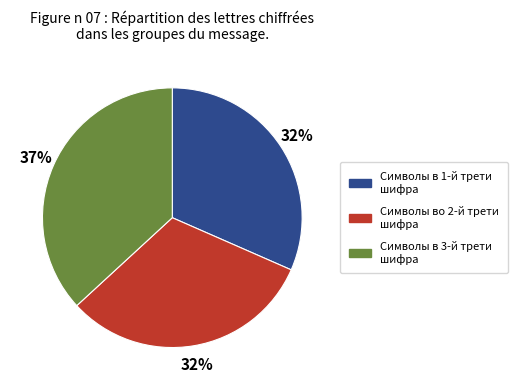

To the nearest percent, what is the difference between the largest and smallest slice percentages?

5%